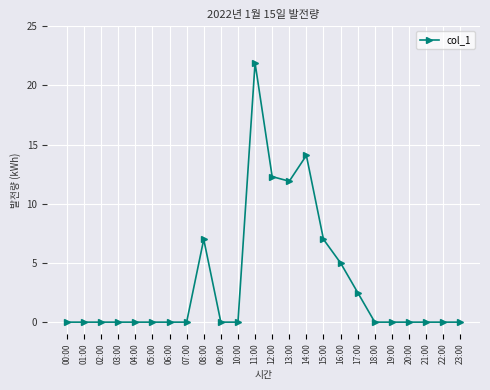

What is the change in value from 12:00 to 23:00?

-12.3